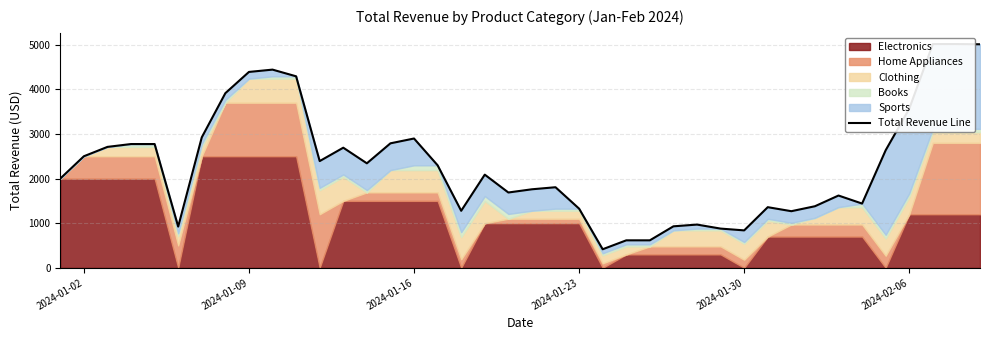

The value at 2024-01-02 is 518.3. True or false?

False